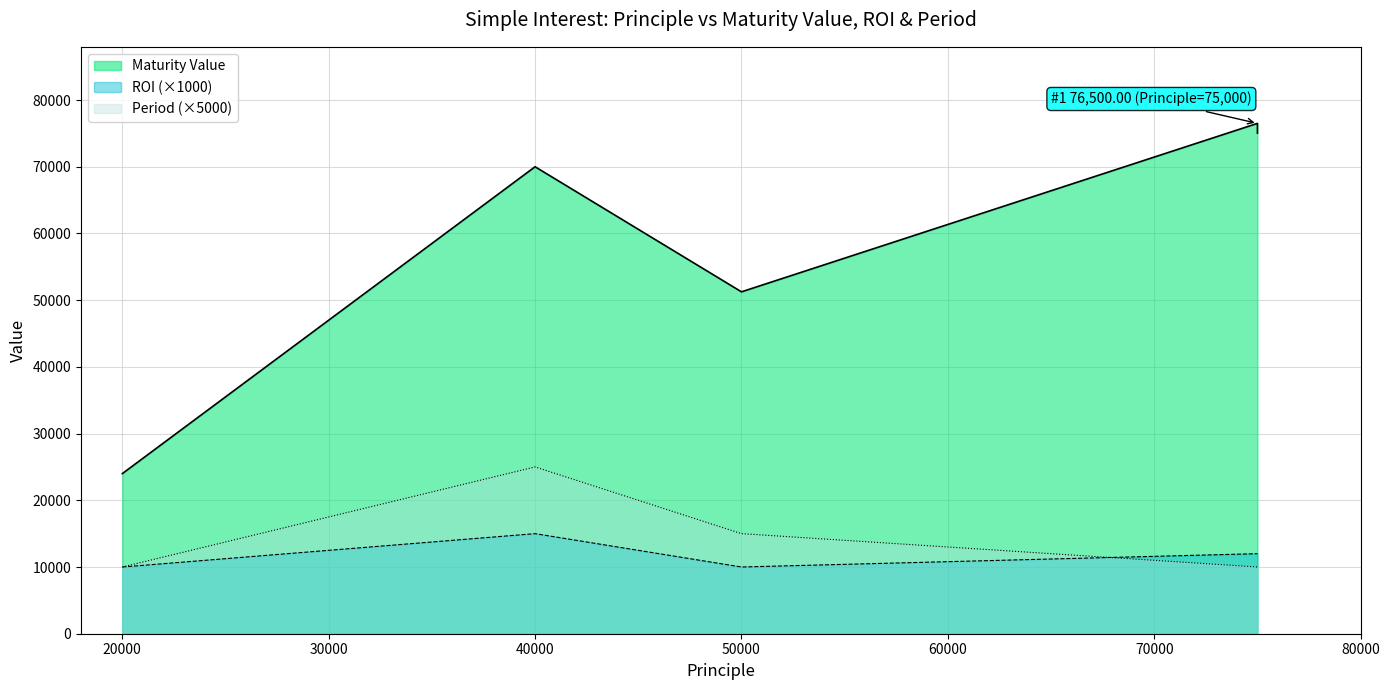

Reading right to left, extract all data points from this chart.

Maturity Value: 75000=75045.3	75000=76500.0	50000=51250.0	40000=70000.0	20000=24000.0
ROI: 75000=12000.0	75000=12000.0	50000=10000.0	40000=15000.0	20000=10000.0
Period: 75000=10000.0	75000=10000.0	50000=15000.0	40000=25000.0	20000=10000.0